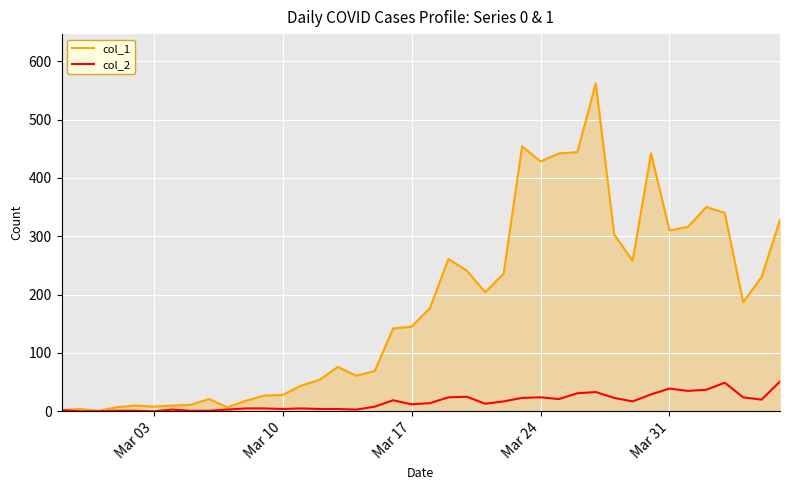

Which series has the widest spread of values?

col_1